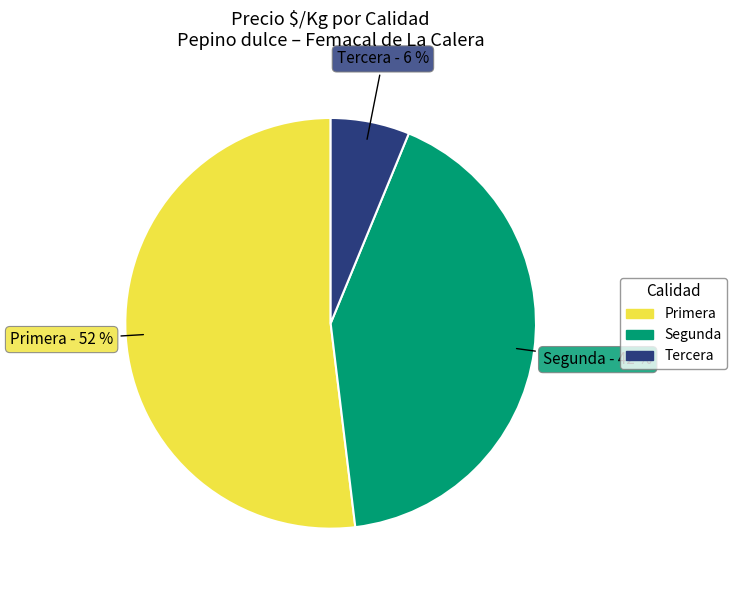

Combined, do Tercera and Segunda account for over 50%?

No